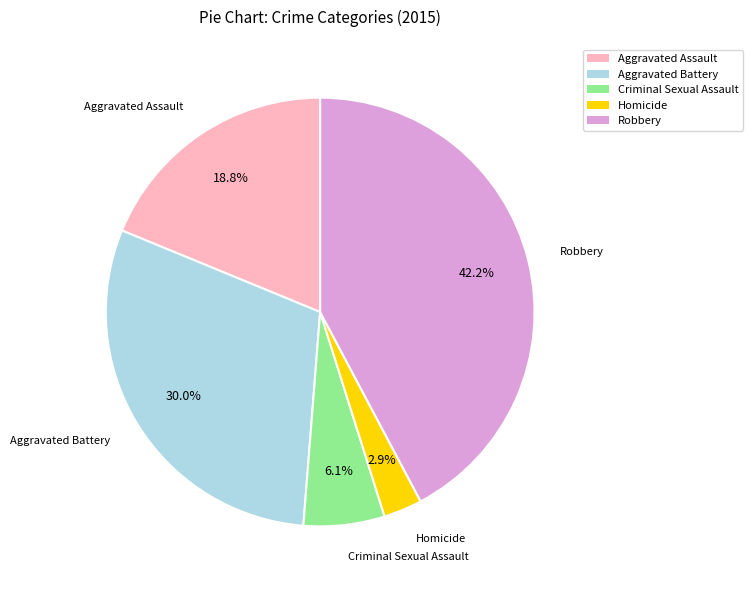

Is the sum of Aggravated Assault and Aggravated Battery greater than half?

No